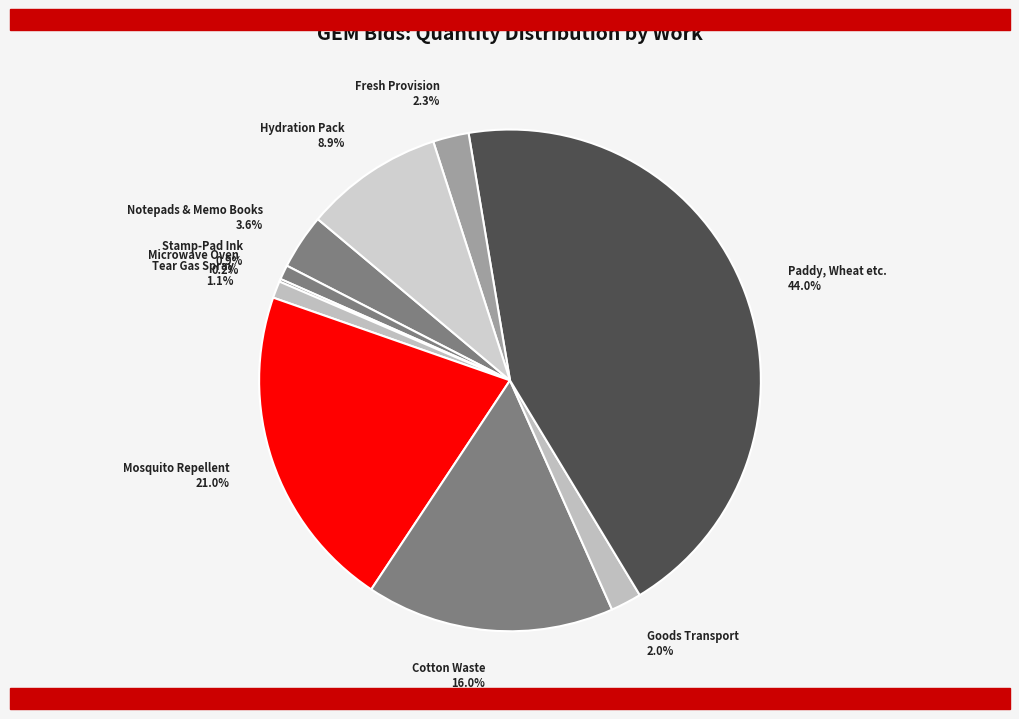

Does any single category account for the majority?

No